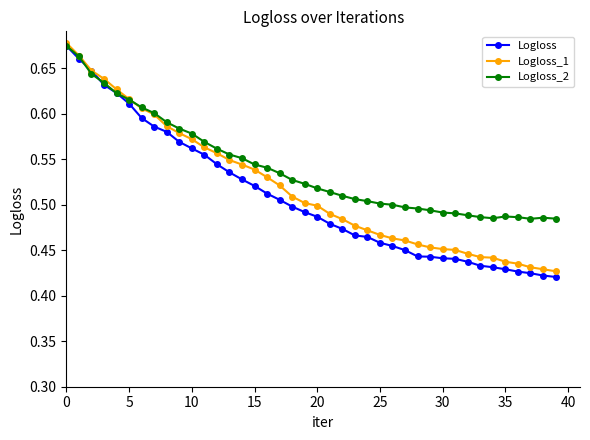

How many Logloss_2 values are between 0 and 1?

40